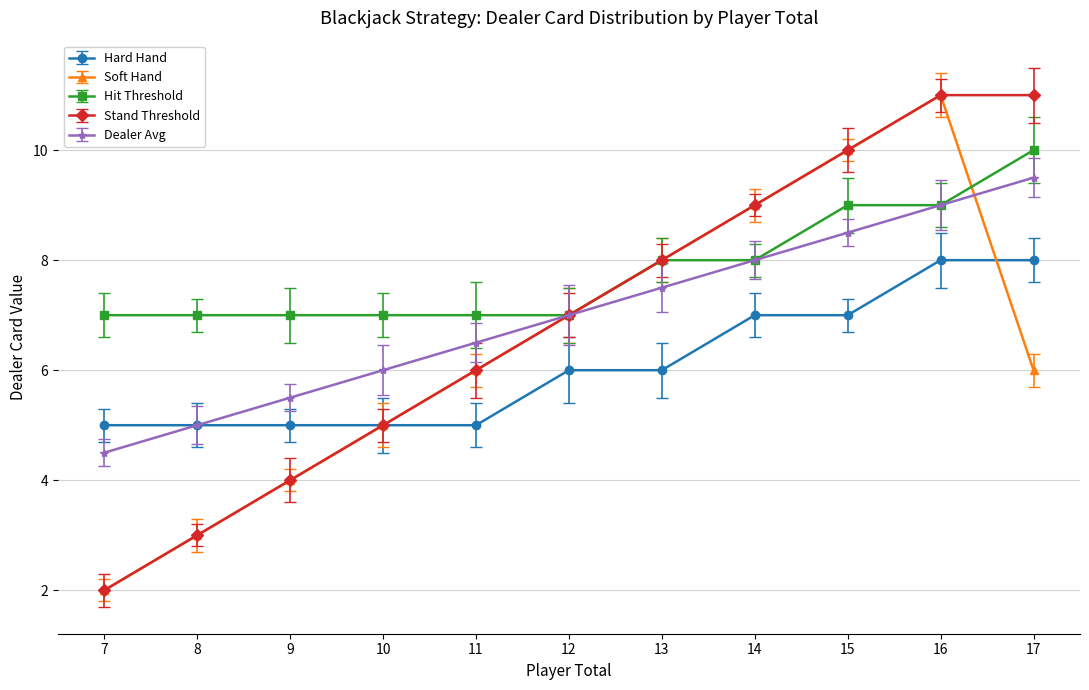

Does the chart have visible grid lines?

Yes